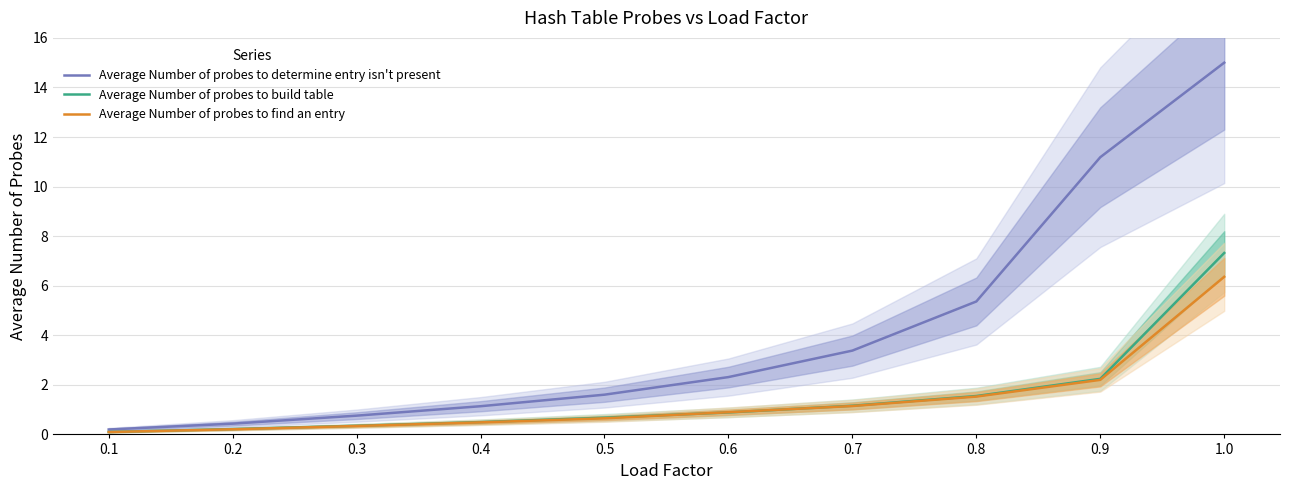

Reading left to right, list all the values displayed in this chart.

Average Number of probes to determine entry isn't present: 0.2	0.4	0.8	1.1	1.6	2.3	3.4	5.4	11.2	15.0
Average Number of probes to build table: 0.1	0.2	0.3	0.5	0.7	0.9	1.2	1.5	2.2	7.3
Average Number of probes to find an entry: 0.1	0.2	0.3	0.5	0.7	0.9	1.1	1.5	2.2	6.4